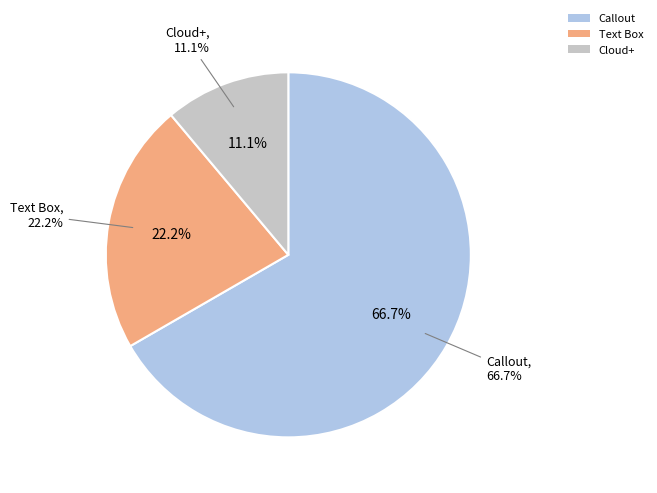

True or false: Text Box accounts for 35% of the total.

False